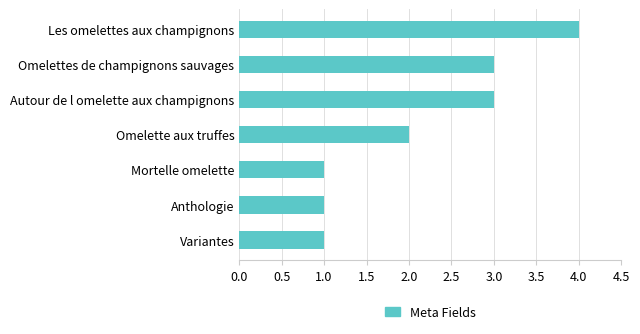

Reading top to bottom, list all the values displayed in this chart.

Les omelettes aux champignons=4	Omelettes de champignons sauvages=3	Autour de l omelette aux champignons=3	Omelette aux truffes=2	Mortelle omelette=1	Anthologie=1	Variantes=1